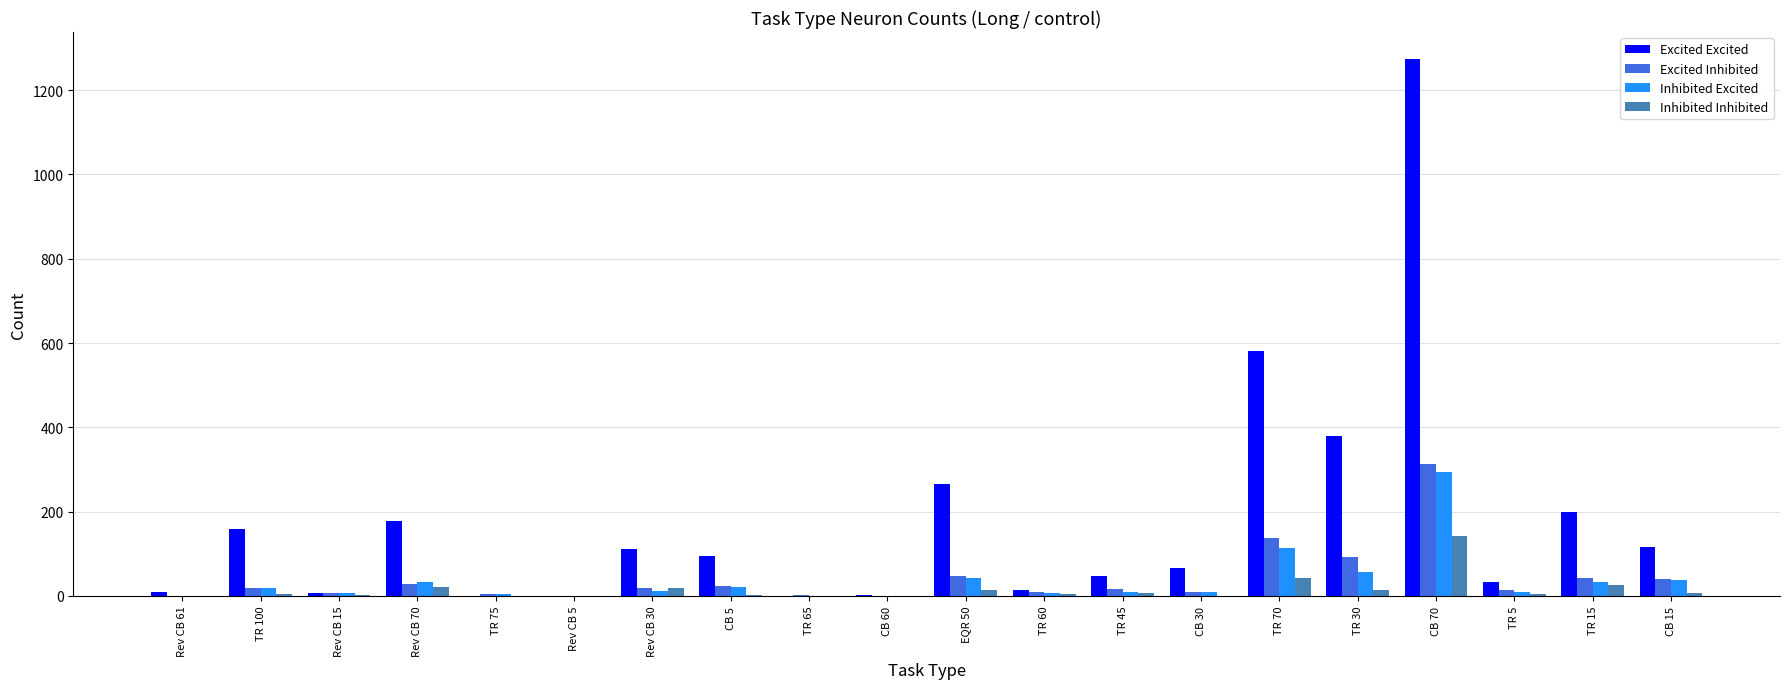

What is the greatest value displayed?

1274